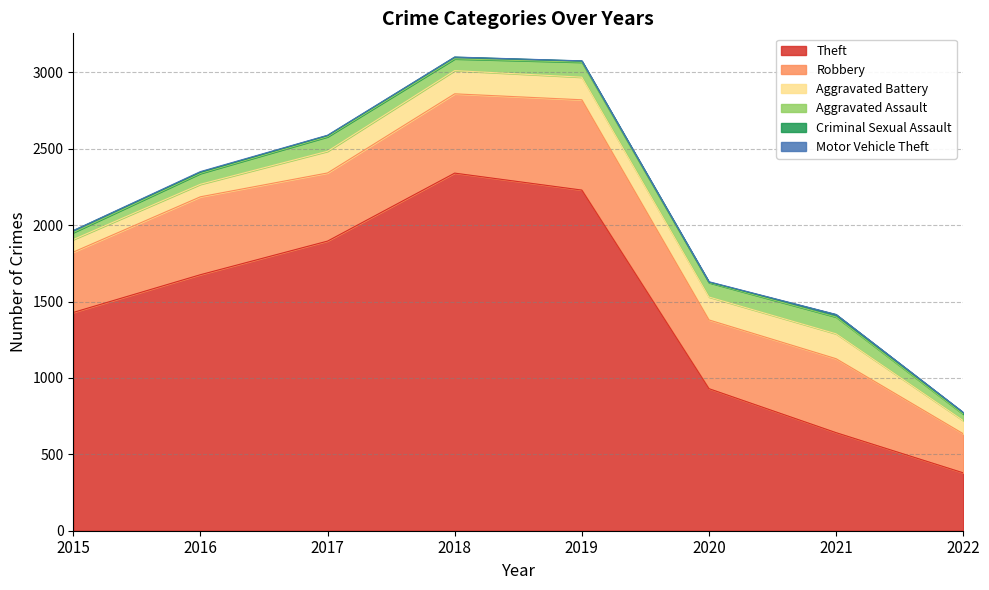

Reading right to left, what are all the values shown in this chart?

Theft: 2022=379	2021=642	2020=930	2019=2230	2018=2341	2017=1896	2016=1676	2015=1429
Robbery: 2022=256	2021=484	2020=450	2019=591	2018=519	2017=446	2016=510	2015=395
Aggravated Battery: 2022=86	2021=163	2020=150	2019=148	2018=152	2017=142	2016=82	2015=82
Aggravated Assault: 2022=42	2021=110	2020=94	2019=98	2018=77	2017=95	2016=71	2015=46
Criminal Sexual Assault: 2022=10	2021=15	2020=3	2019=8	2018=11	2017=8	2016=8	2015=12
Motor Vehicle Theft: 2022=2	2021=2	2020=3	2019=1	2018=1	2017=2	2016=4	2015=1